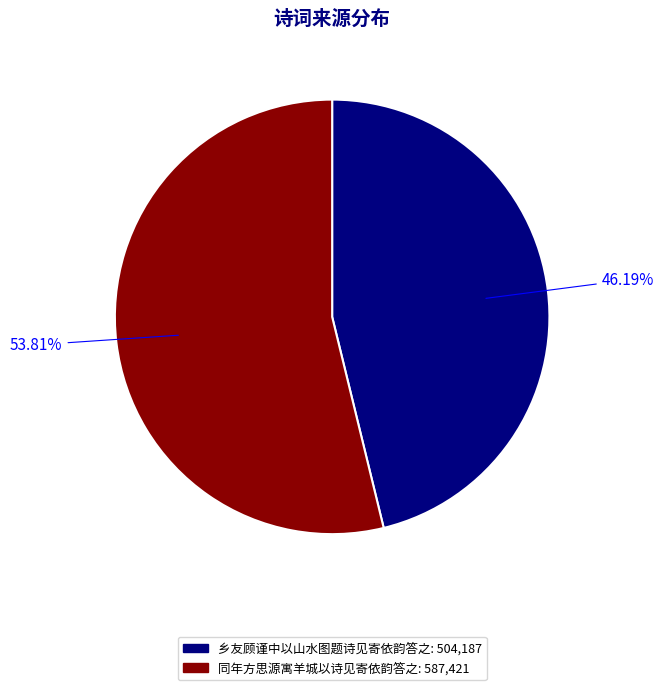

Which category has the smallest portion of the pie?

乡友顾谨中以山水图题诗见寄依韵答之